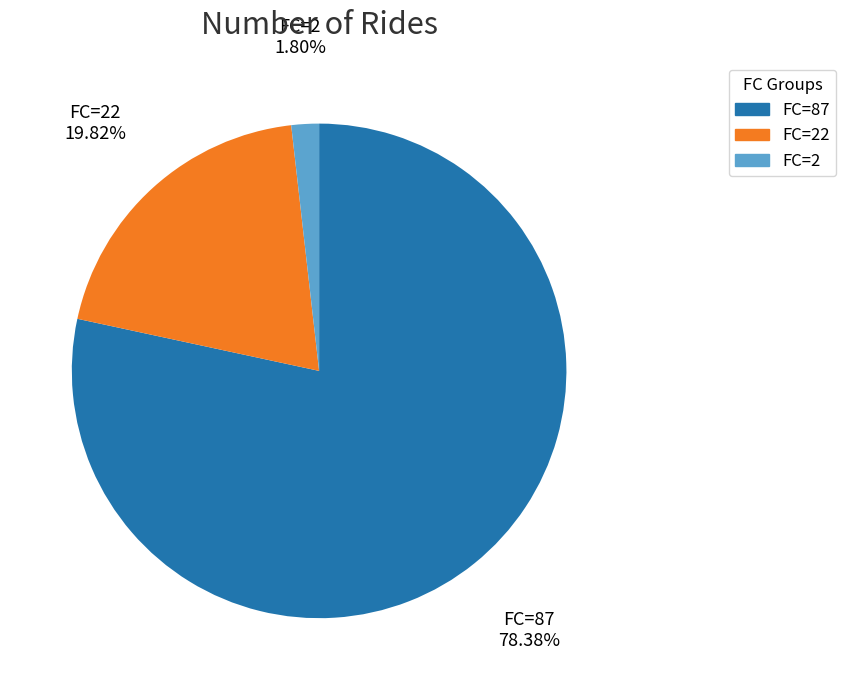

Is the sum of FC=2 and FC=22 greater than half?

No